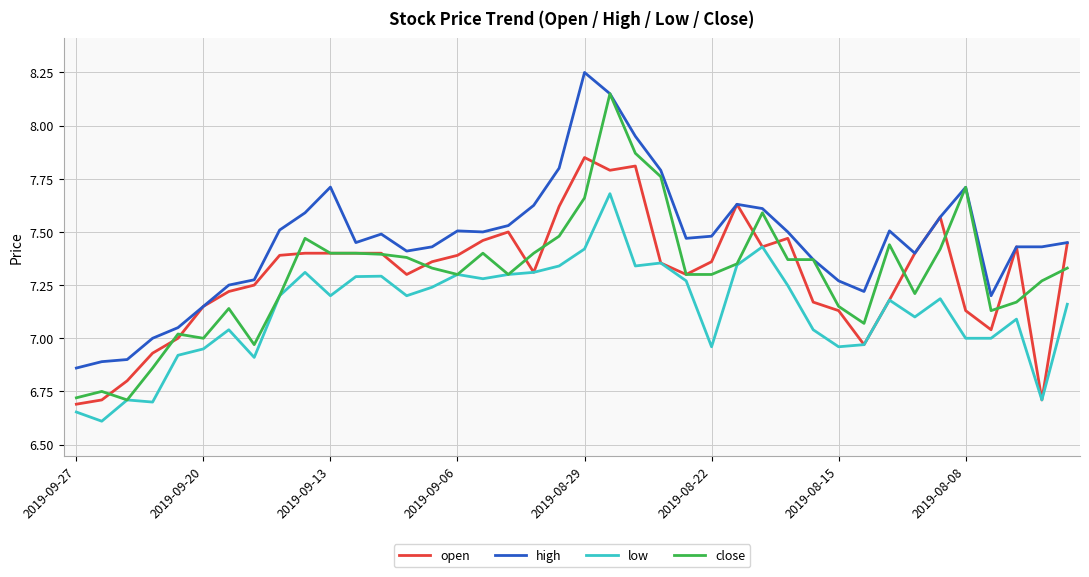

Which series has the largest total across all categories?

high